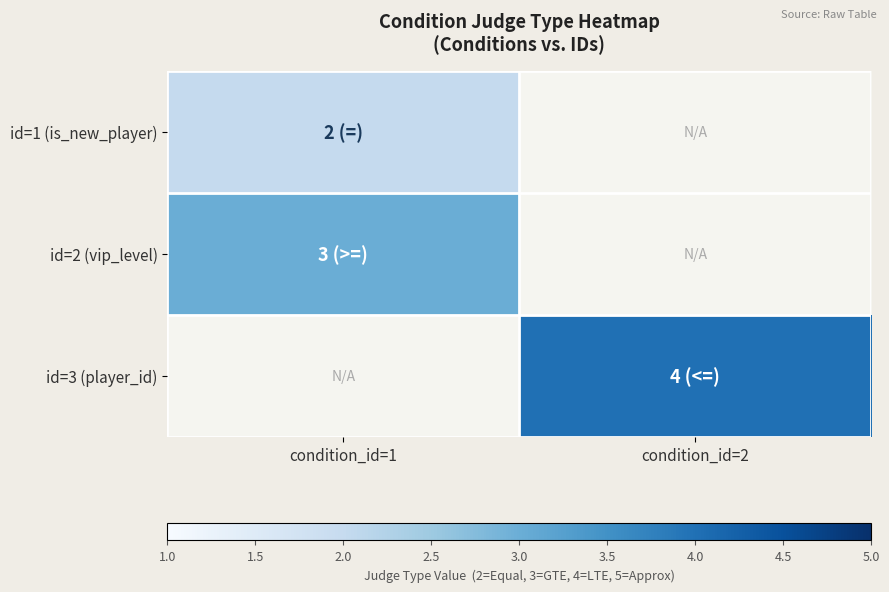

How many values in id=3 (player_id) are above zero?

1